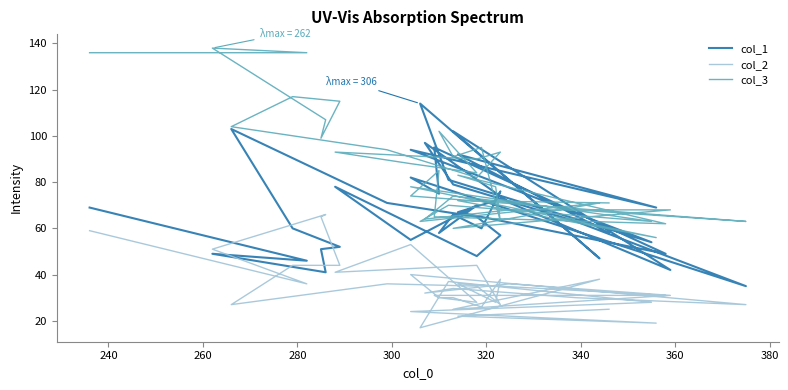

What is the average value of the col_2 series?

35